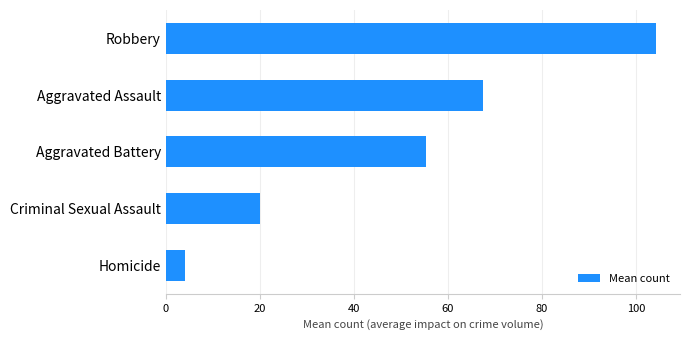

Where is the data nearest to the value 54?

Aggravated Battery